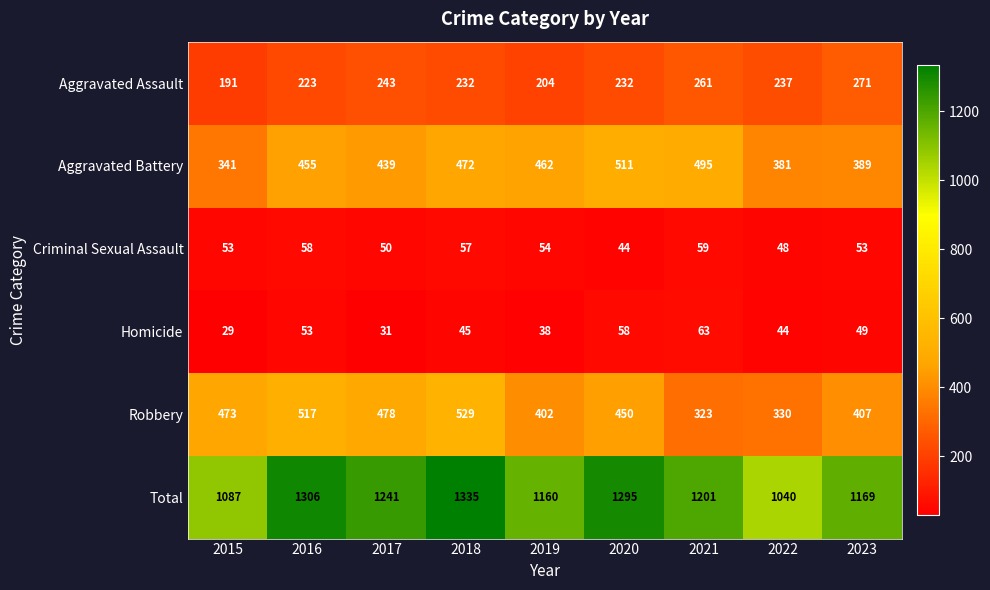

What is the minimum value shown in the chart?

29